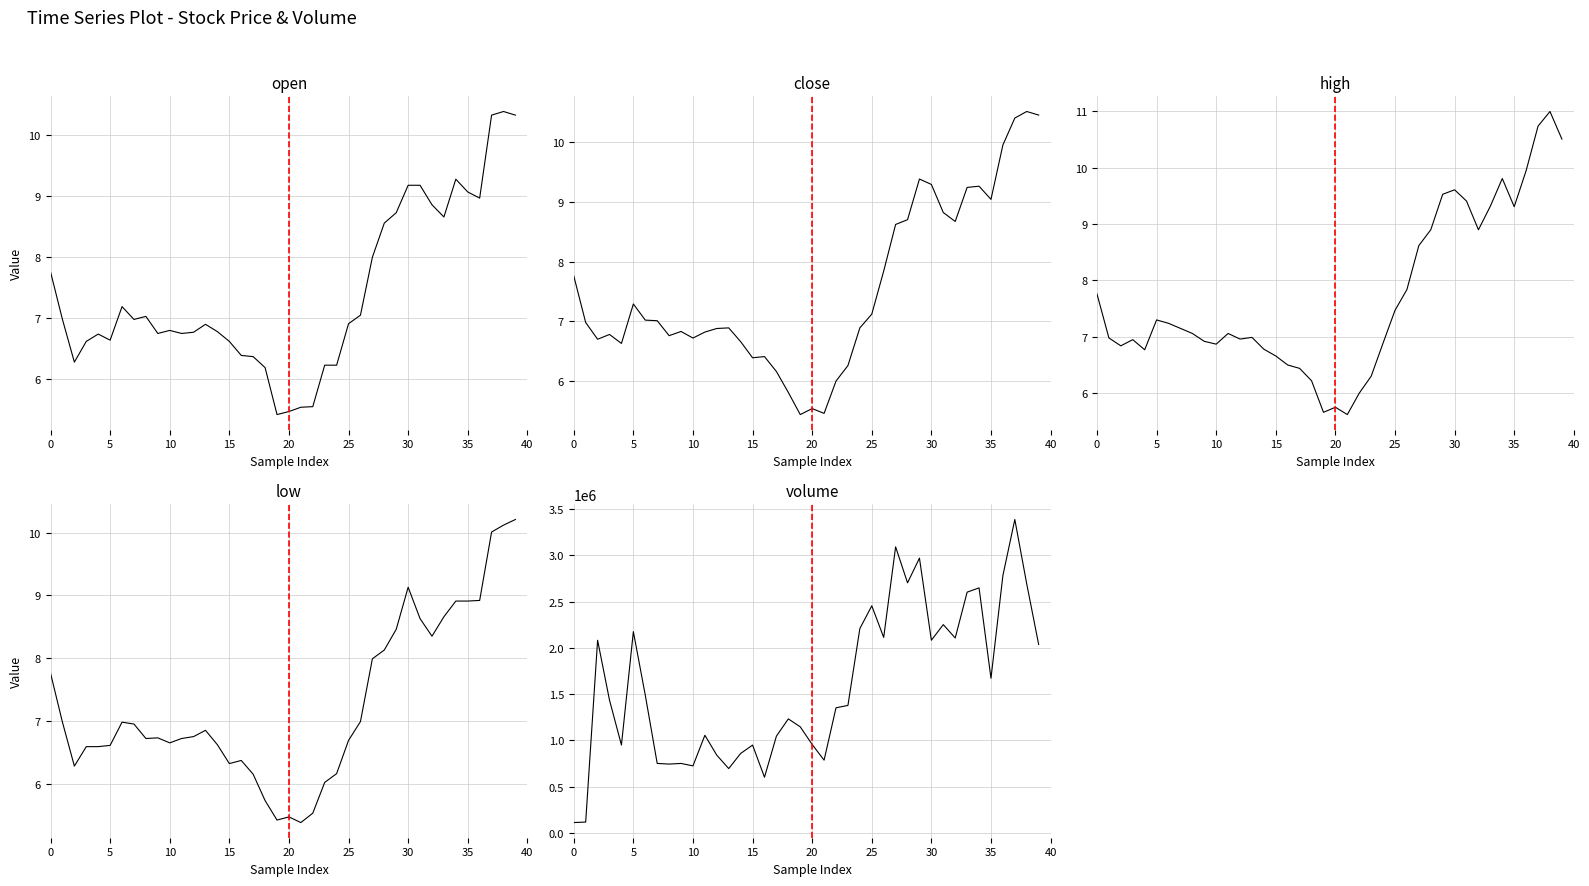

Reading left to right, what are all the values shown in this chart?

open: 7.8	7.0	6.3	6.6	6.7	6.6	7.2	7.0	7.0	6.8	6.8	6.8	6.8	6.9	6.8	6.6	6.4	6.4	6.2	5.4	5.5	5.5	5.5	6.2	6.2	6.9	7.0	8.0	8.6	8.7	9.2	9.2	8.9	8.7	9.3	9.1	9.0	10.3	10.4	10.3
close: 7.8	7.0	6.7	6.8	6.6	7.3	7.0	7.0	6.8	6.8	6.7	6.8	6.9	6.9	6.7	6.4	6.4	6.2	5.8	5.4	5.5	5.5	6.0	6.3	6.9	7.1	7.8	8.6	8.7	9.4	9.3	8.8	8.7	9.2	9.3	9.0	9.9	10.4	10.5	10.4
high: 7.8	7.0	6.8	7.0	6.8	7.3	7.2	7.2	7.1	6.9	6.9	7.1	7.0	7.0	6.8	6.7	6.5	6.4	6.2	5.7	5.8	5.6	6.0	6.3	6.9	7.5	7.8	8.6	8.9	9.5	9.6	9.4	8.9	9.3	9.8	9.3	9.9	10.7	11.0	10.5
low: 7.8	7.0	6.3	6.6	6.6	6.6	7.0	7.0	6.7	6.7	6.7	6.7	6.8	6.8	6.6	6.3	6.4	6.2	5.7	5.4	5.5	5.4	5.5	6.0	6.2	6.7	7.0	8.0	8.1	8.5	9.1	8.6	8.3	8.7	8.9	8.9	8.9	10.0	10.1	10.2
volume: 112201.0	117766.0	2081628.0	1434085.0	949965.0	2174791.0	1488631.0	751052.0	744107.0	751081.0	724572.0	1055300.0	839945.0	695498.0	858656.0	949246.0	602125.0	1045799.0	1232227.0	1146684.0	955833.0	786576.0	1352348.0	1377728.0	2208006.0	2453885.0	2112599.0	3090777.0	2702251.0	2968963.0	2082215.0	2250634.0	2106138.0	2601442.0	2647566.0	1671244.0	2780928.0	3386484.0	2689975.0	2036324.0